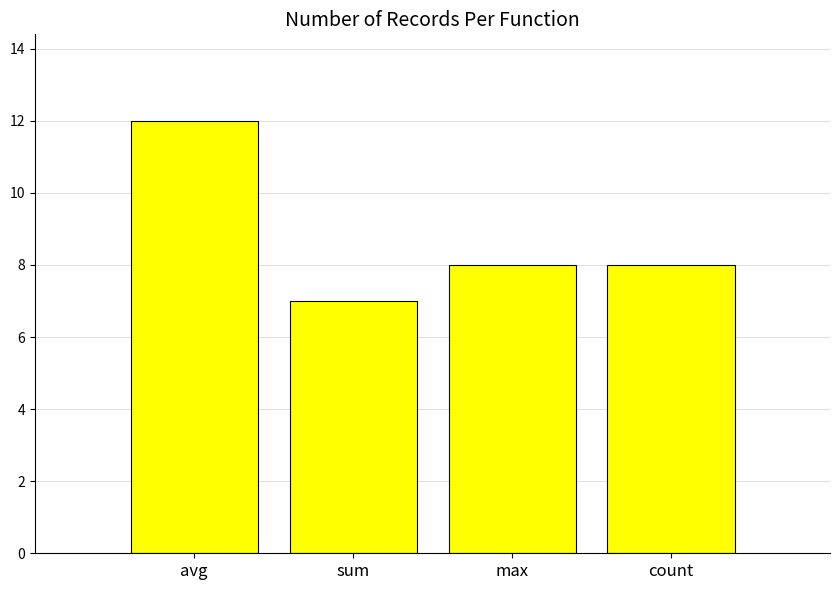

What is the average value?

9